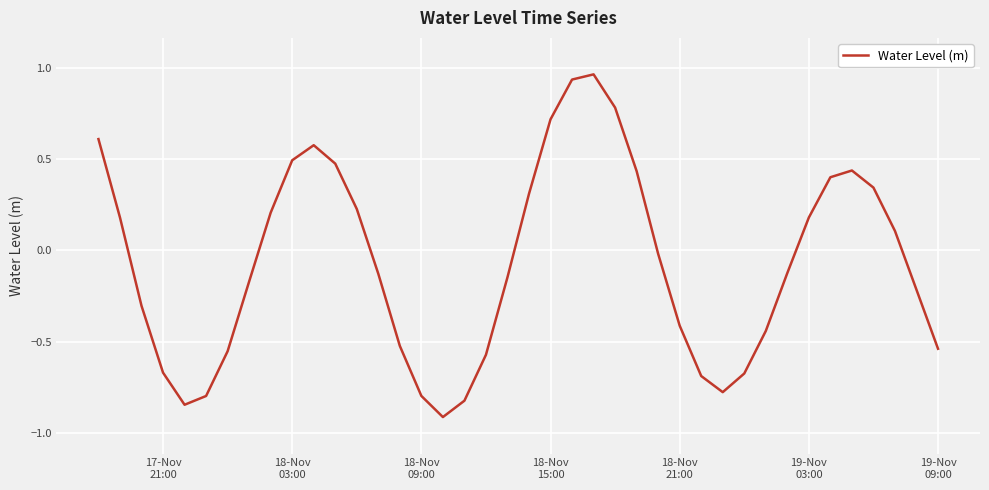

What is the difference between the maximum and minimum values?

1.9